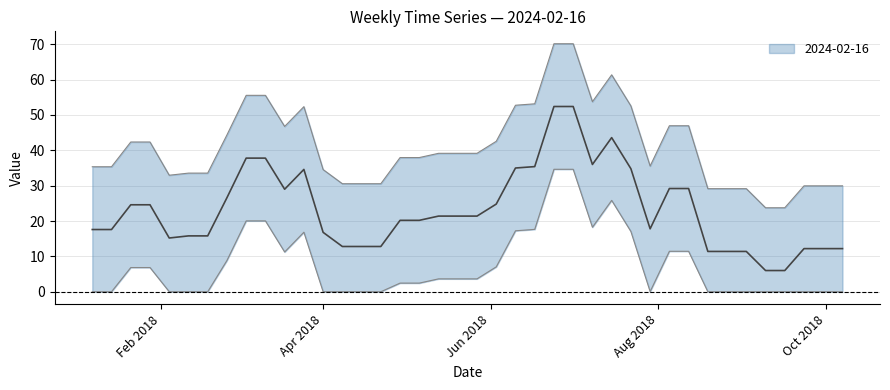

What is the label of the 34th point from the left?

2018-08-26